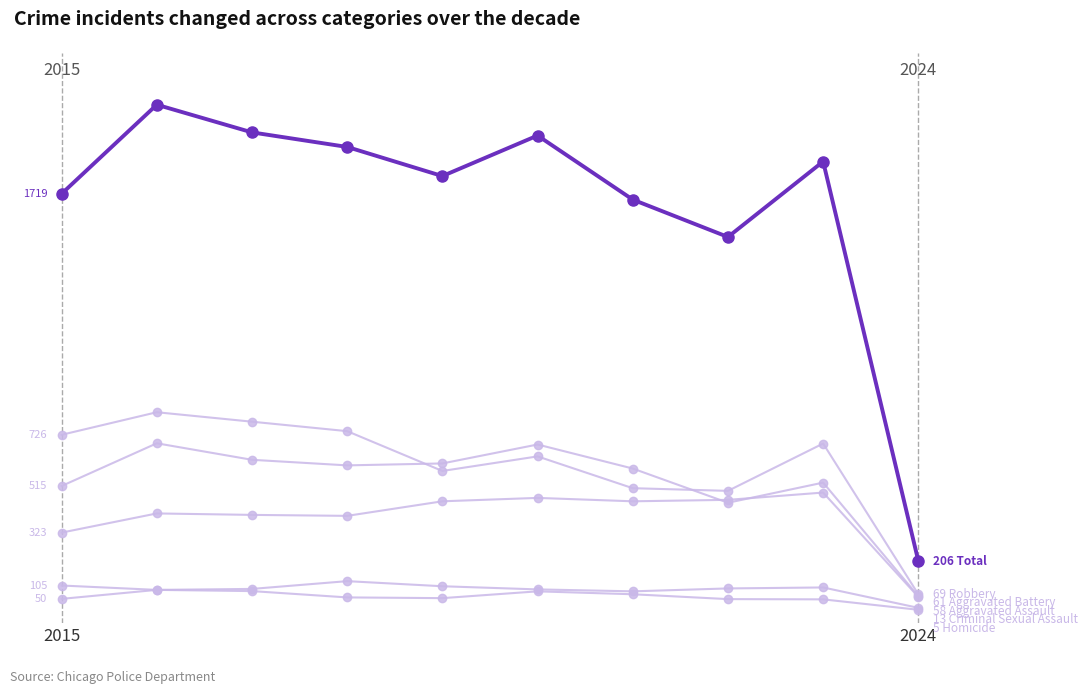

Is this an area chart (filled region under the line)?

No